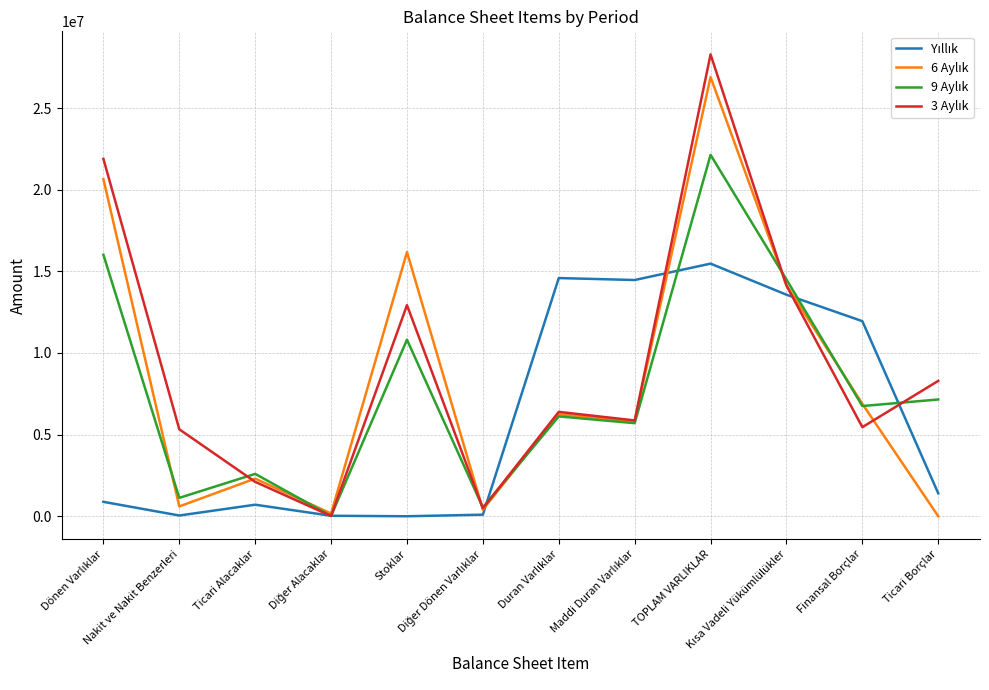

What is the greatest value displayed?

28283459